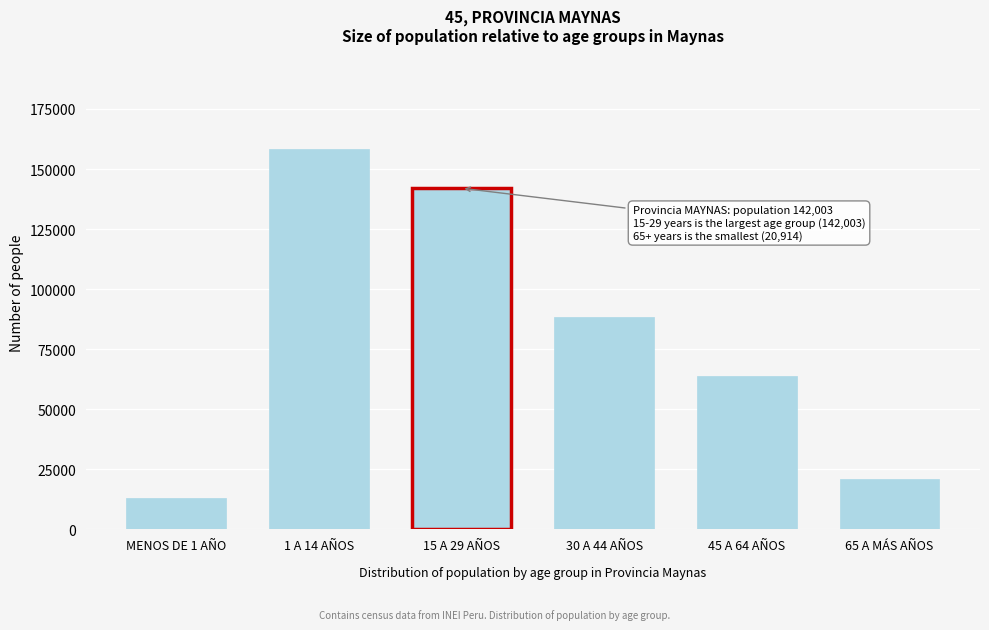

Reading left to right, list all the values displayed in this chart.

12895	158136	142003	88255	63869	20914